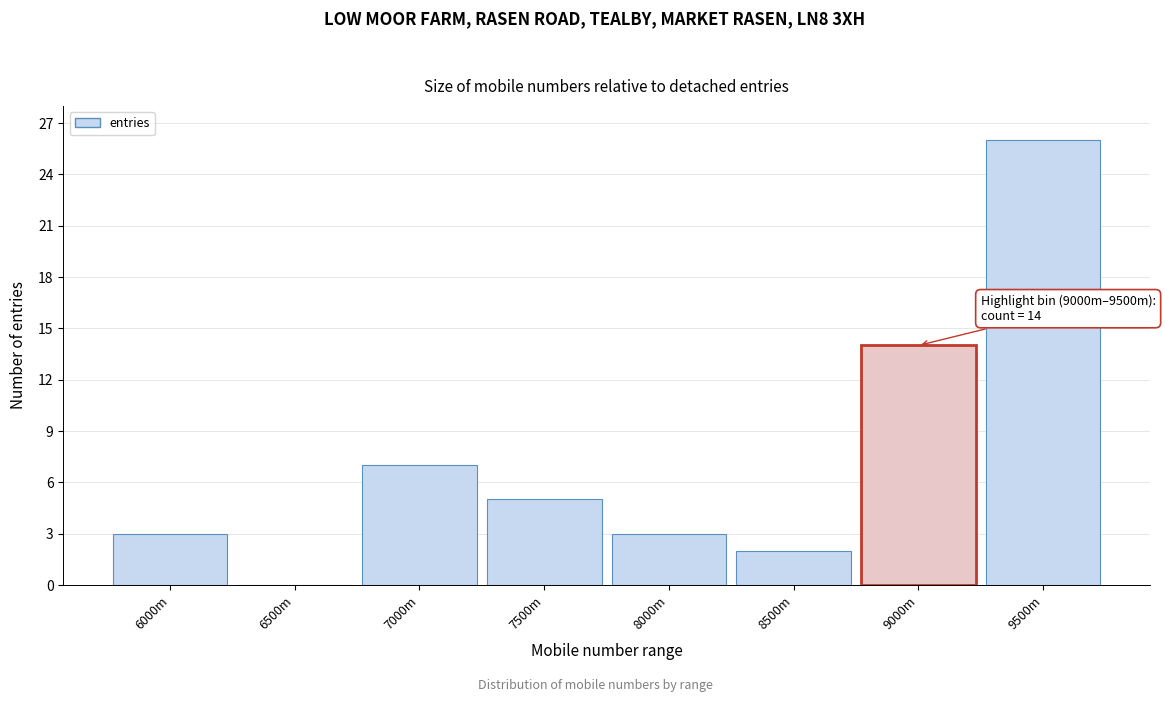

Reading left to right, what are all the values shown in this chart?

6000m=3	6500m=0	7000m=7	7500m=5	8000m=3	8500m=2	9000m=14	9500m=26